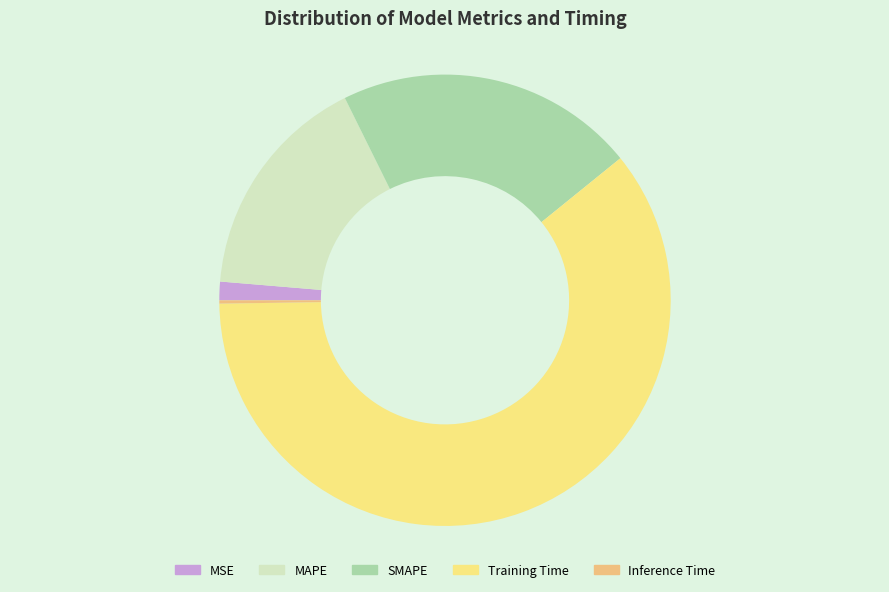

True or false: SMAPE accounts for 21% of the total.

True